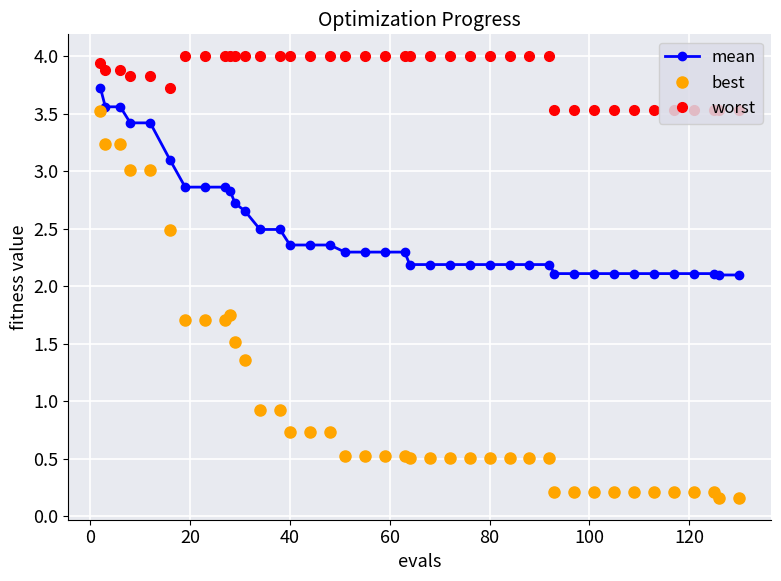

How many series are shown in this chart?

3